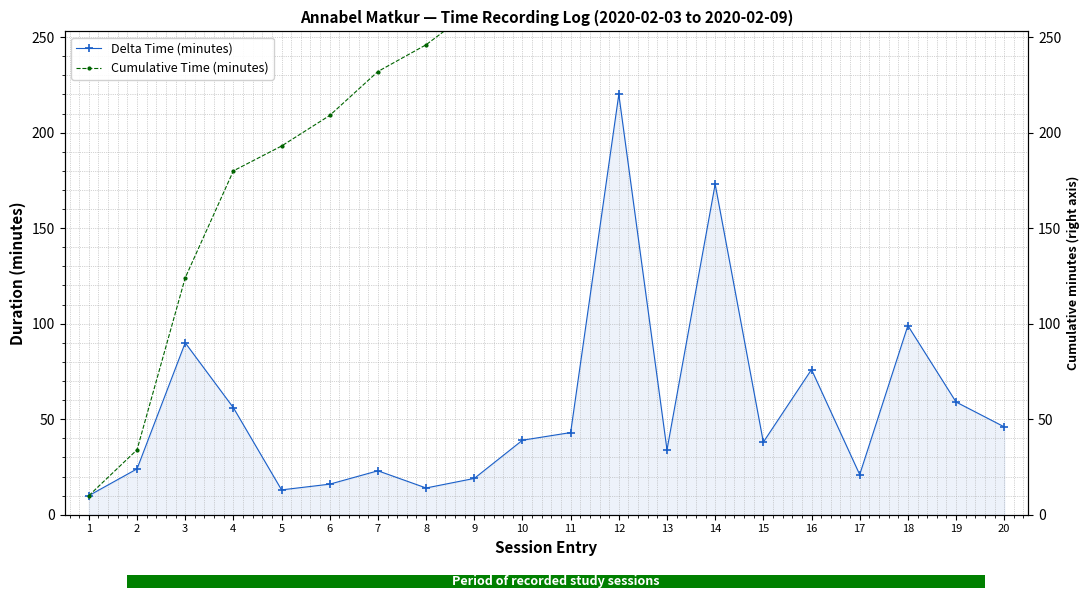

Reading left to right, list all the values displayed in this chart.

Delta Time (minutes): 1=10	2=24	3=90	4=56	5=13	6=16	7=23	8=14	9=19	10=39	11=43	12=220	13=34	14=173	15=38	16=76	17=21	18=99	19=59	20=46
Cumulative Time (minutes): 1=10	2=34	3=124	4=180	5=193	6=209	7=232	8=246	9=265	10=304	11=347	12=567	13=601	14=774	15=812	16=888	17=909	18=1008	19=1067	20=1113